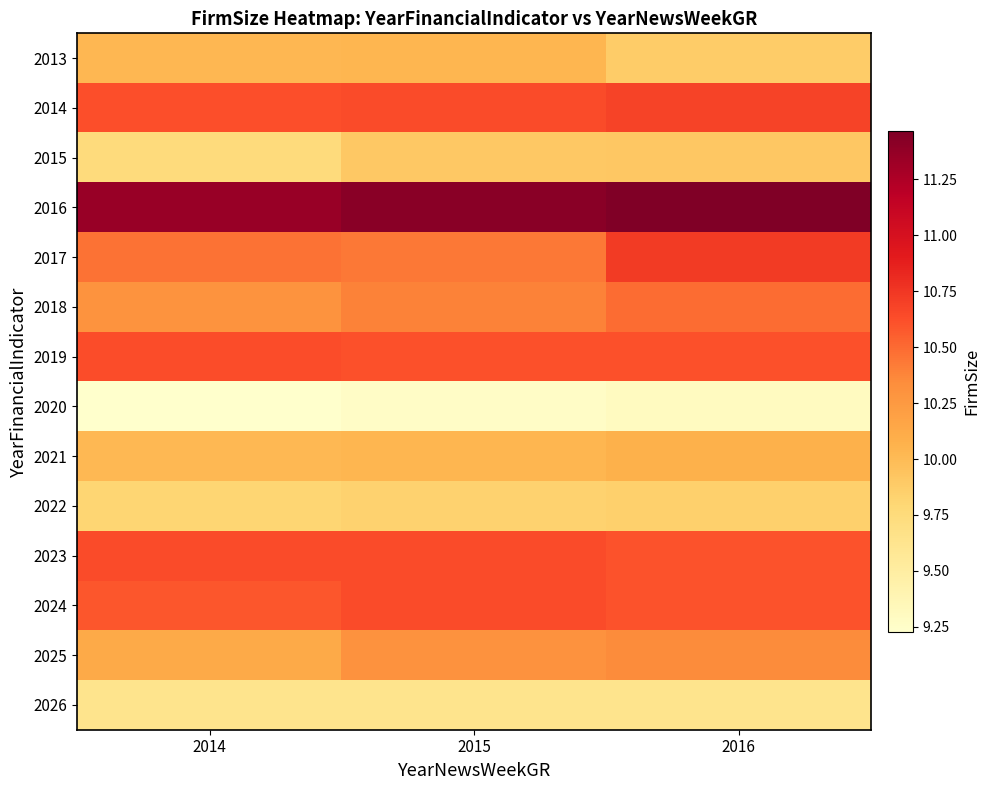

Reading left to right, list all the values displayed in this chart.

2013: 2014=10.0	2015=10.0	2016=9.9
2014: 2014=10.6	2015=10.6	2016=10.7
2015: 2014=9.7	2015=9.9	2016=9.9
2016: 2014=11.4	2015=11.4	2016=11.5
2017: 2014=10.5	2015=10.4	2016=10.7
2018: 2014=10.3	2015=10.4	2016=10.5
2019: 2014=10.6	2015=10.6	2016=10.6
2020: 2014=9.2	2015=9.3	2016=9.3
2021: 2014=10.0	2015=10.0	2016=10.1
2022: 2014=9.8	2015=9.8	2016=9.8
2023: 2014=10.6	2015=10.6	2016=10.6
2024: 2014=10.6	2015=10.6	2016=10.6
2025: 2014=10.1	2015=10.3	2016=10.4
2026: 2014=9.6	2015=9.6	2016=9.6